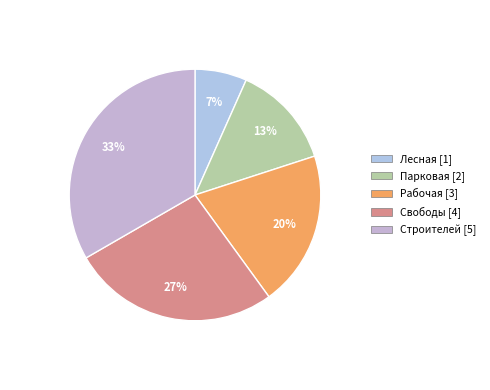

To the nearest percent, what is the average slice percentage?

20%